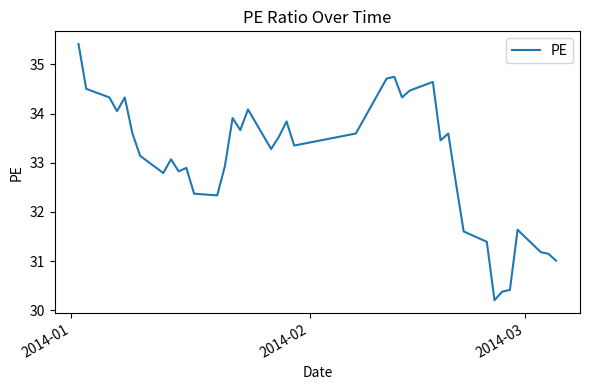

What is the difference between the maximum and minimum values?

5.2